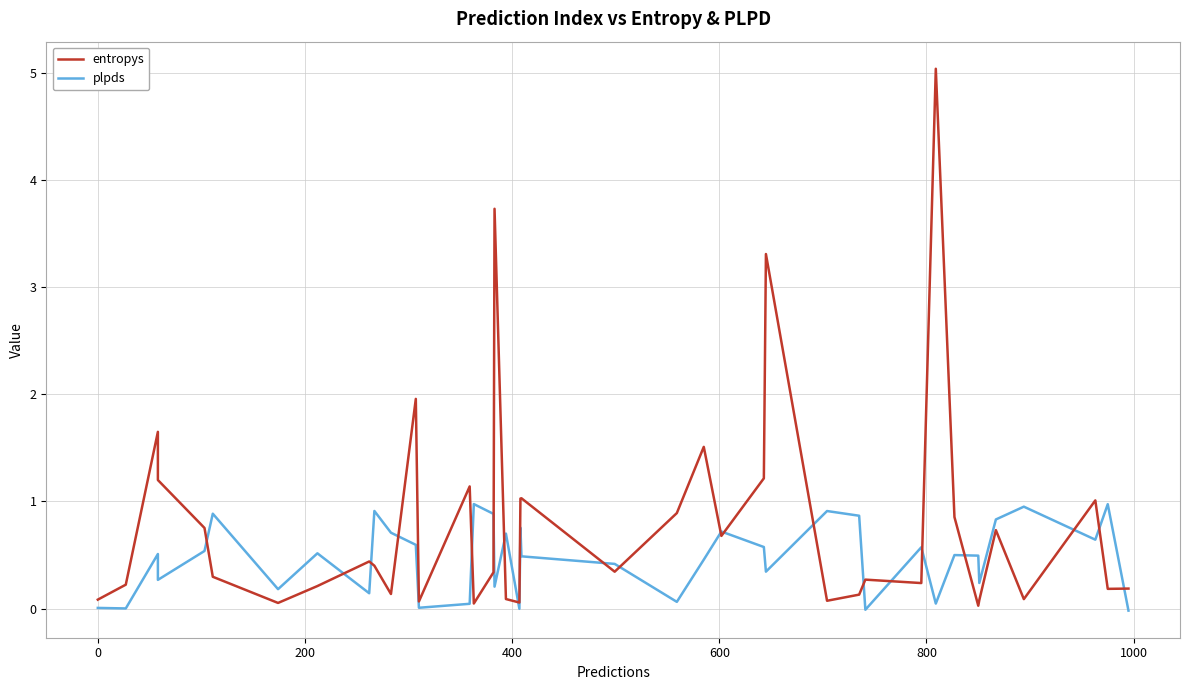

Which series ends up on top after the final intersection of entropys and plpds?

entropys